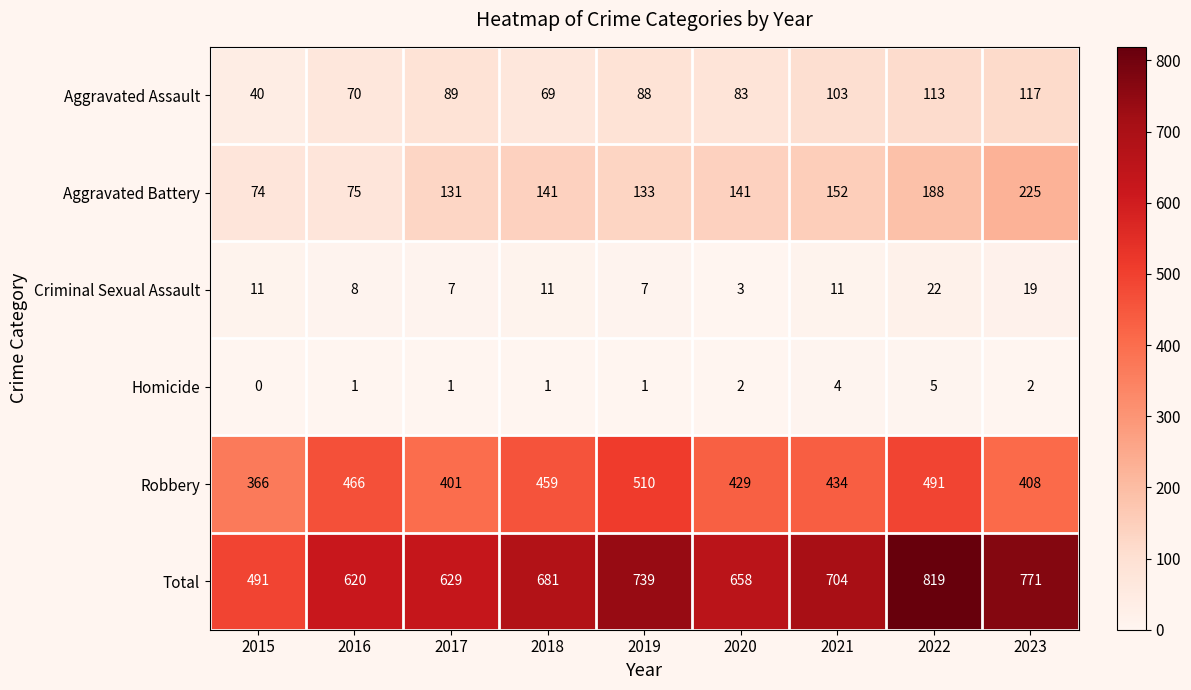

Is it true that Criminal Sexual Assault equals 19 at 2015?

False